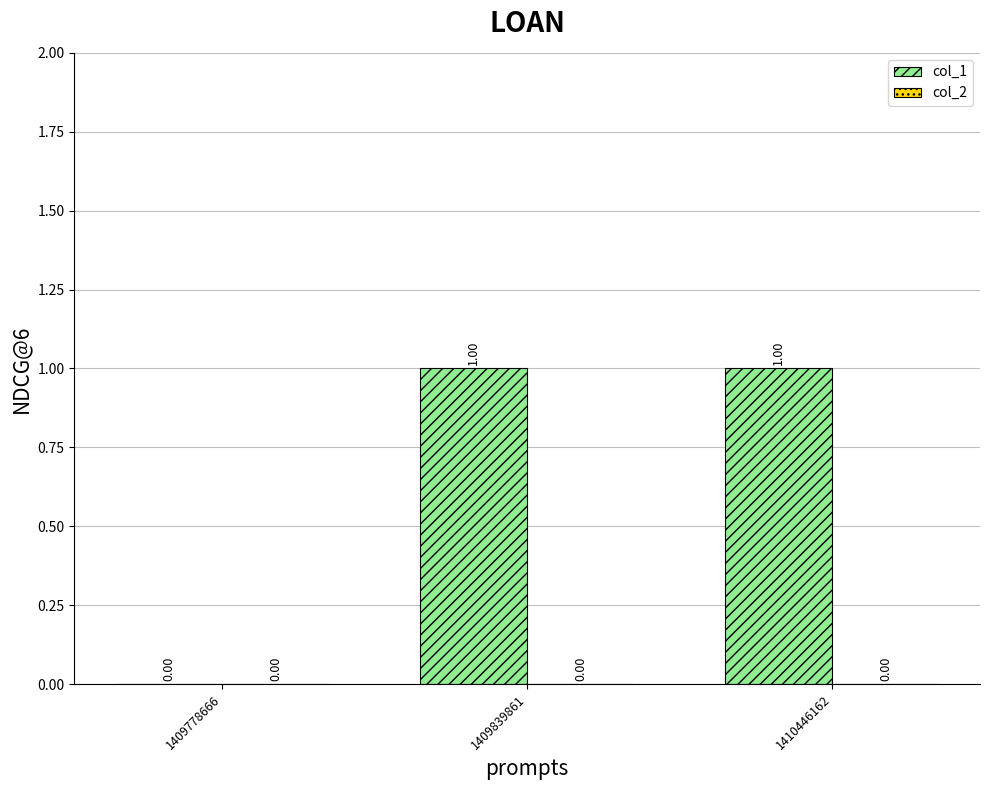

Approximately how many times larger is the value at 1410446162 compared to 1409839861?

1.0